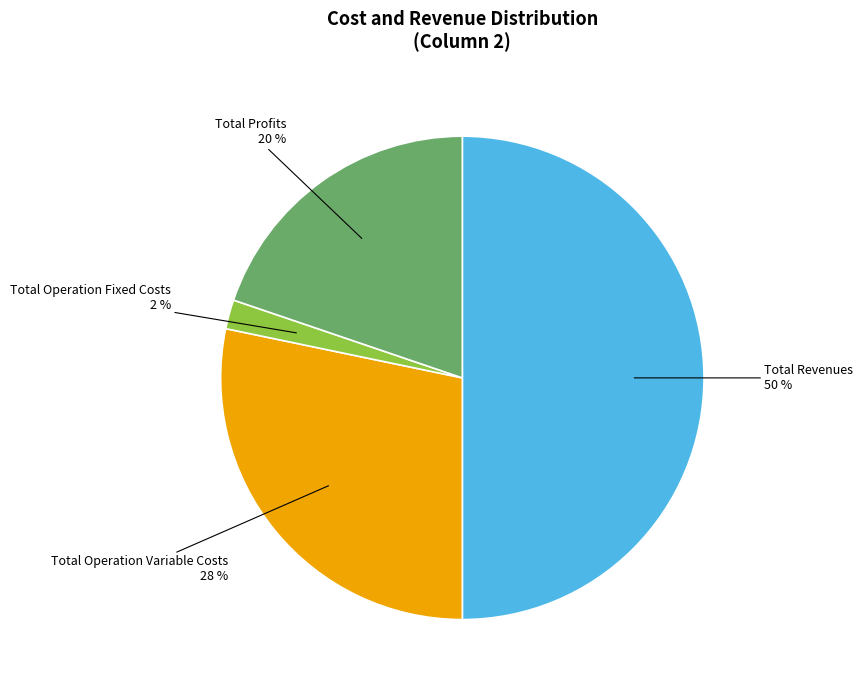

To the nearest percent, what is the average slice percentage?

25%